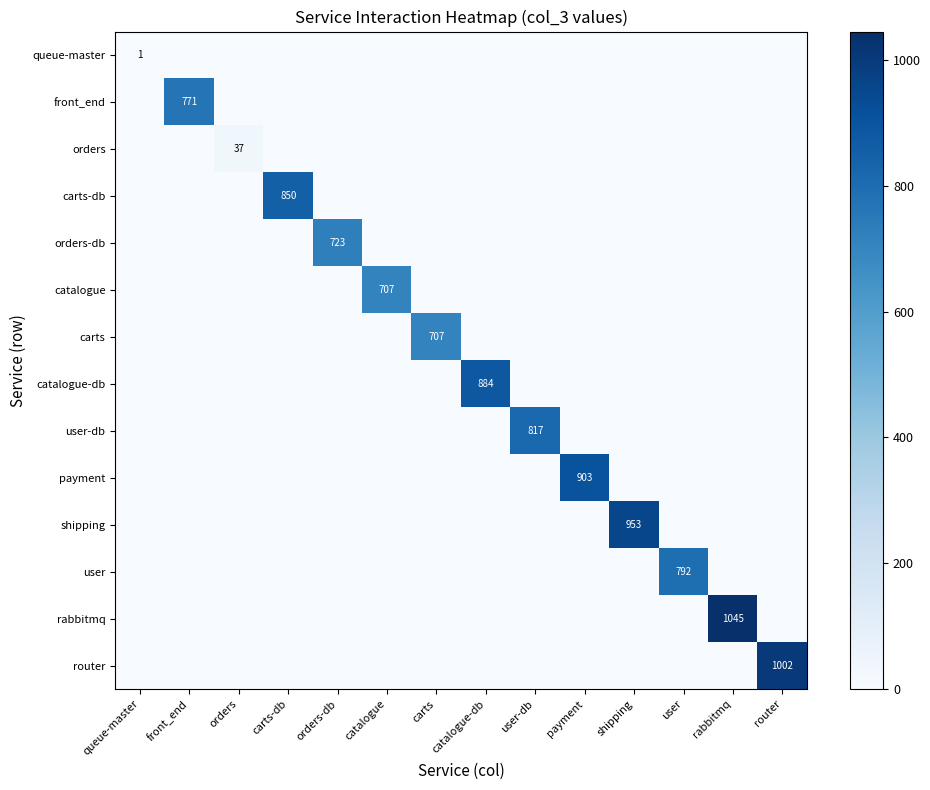

How many series are shown in this chart?

14